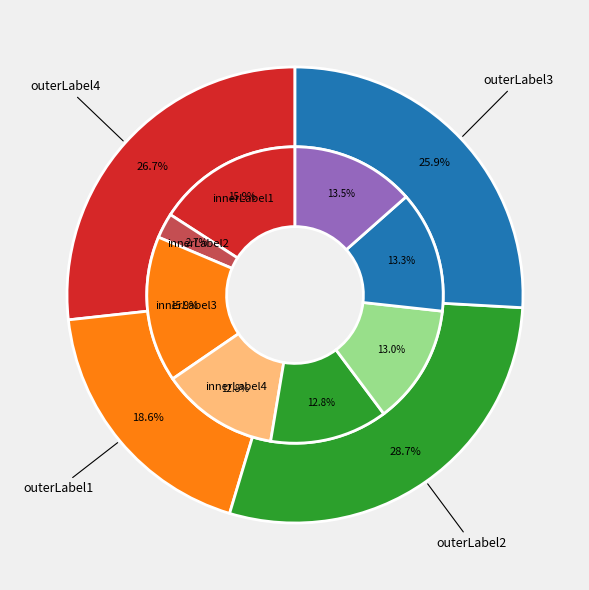

How many segments does this pie chart have?

8